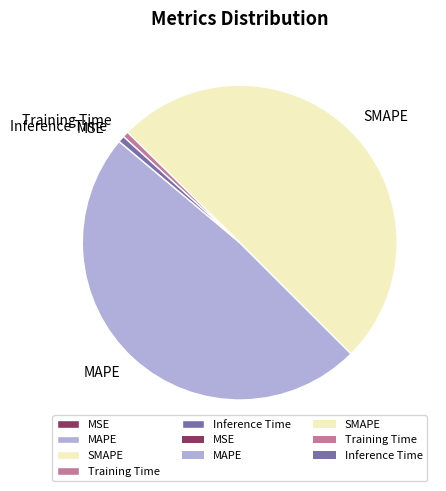

What is the largest slice in the pie chart?

SMAPE